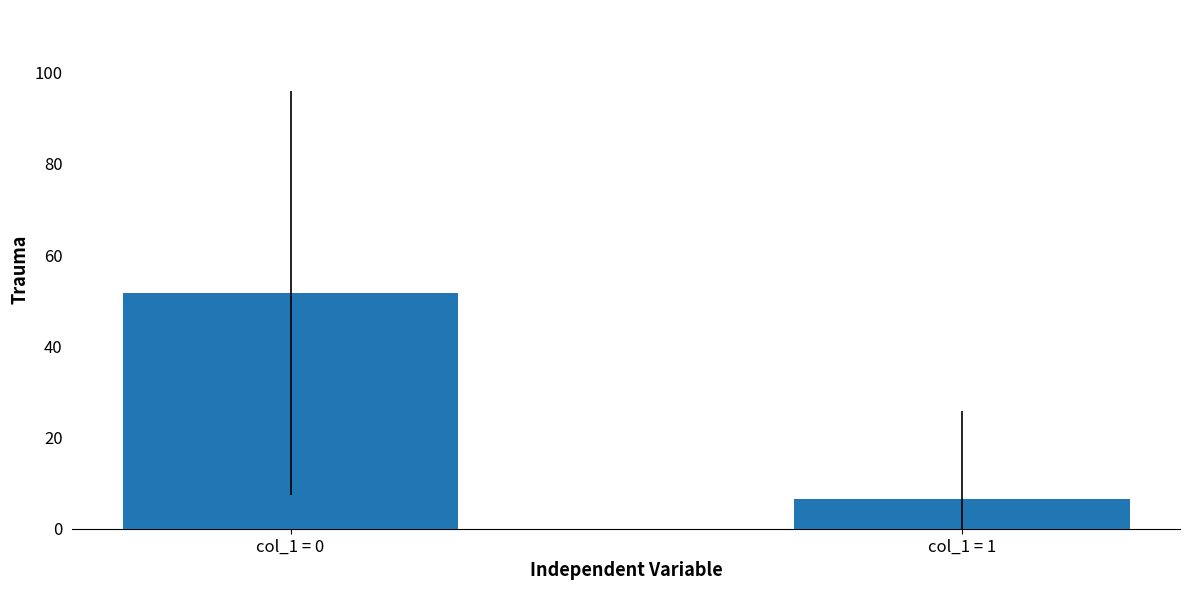

What is the sum of the values at col_1 = 0 and col_1 = 1?

58.2